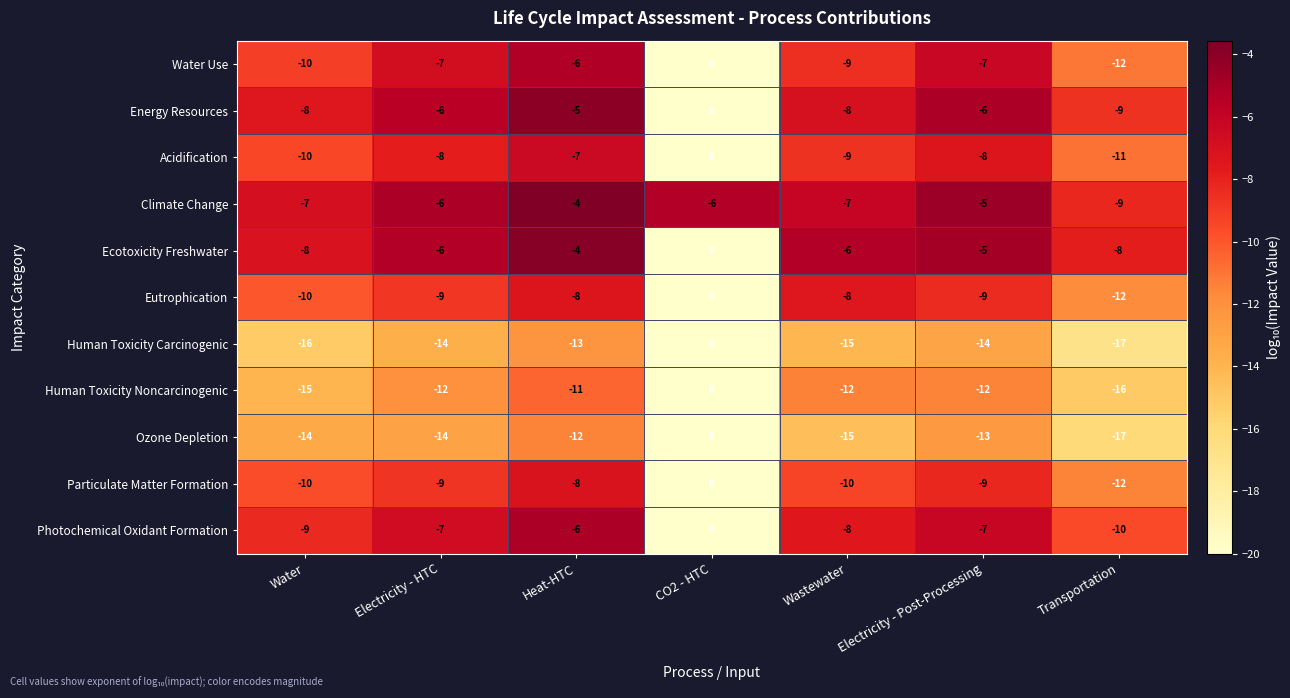

Which category has the lowest value across all series?

Transportation